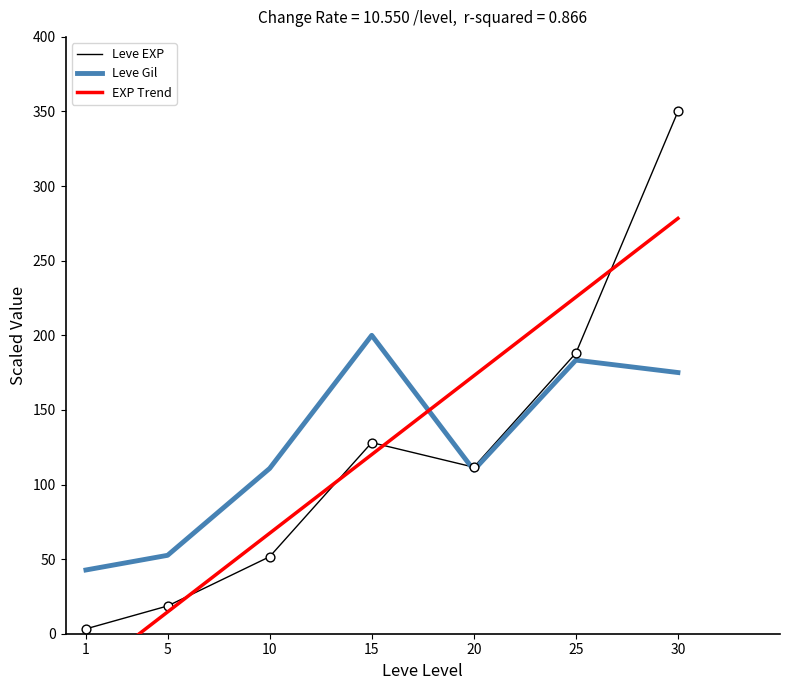

Which series has the largest Y range (max minus min)?

Leve EXP